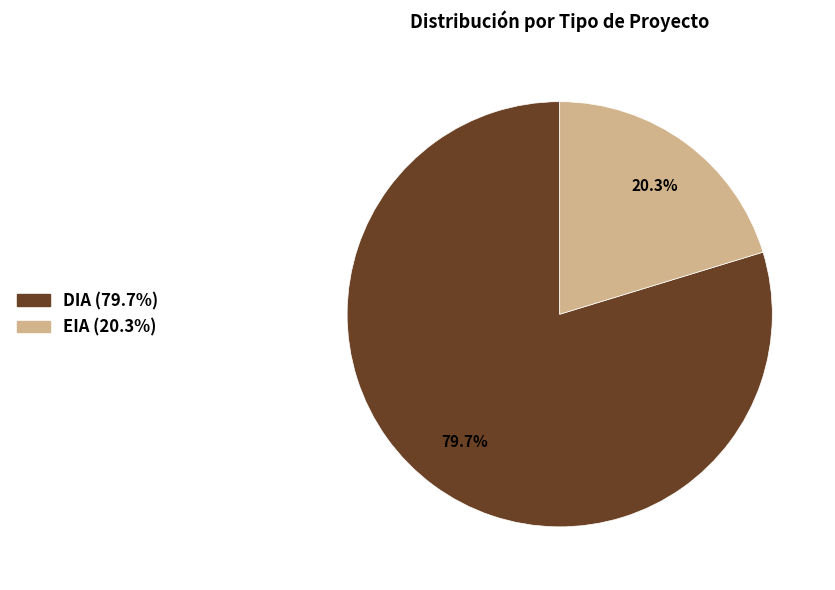

What is the ratio of the value at DIA (79.7%) to the value at EIA (20.3%)?

3.9